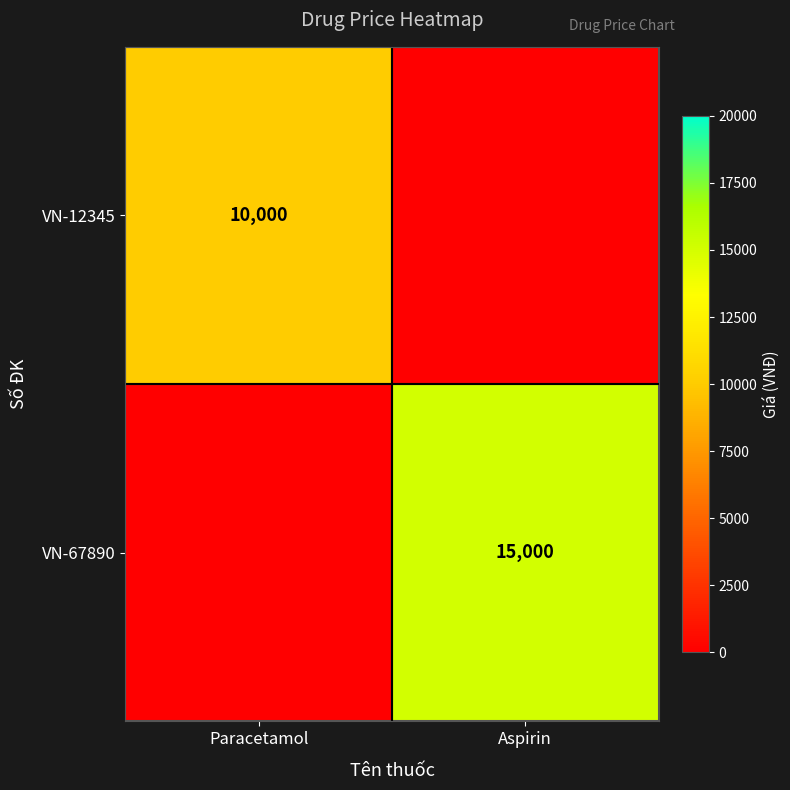

True or false: VN-12345 has a value of 4161 at Paracetamol.

False